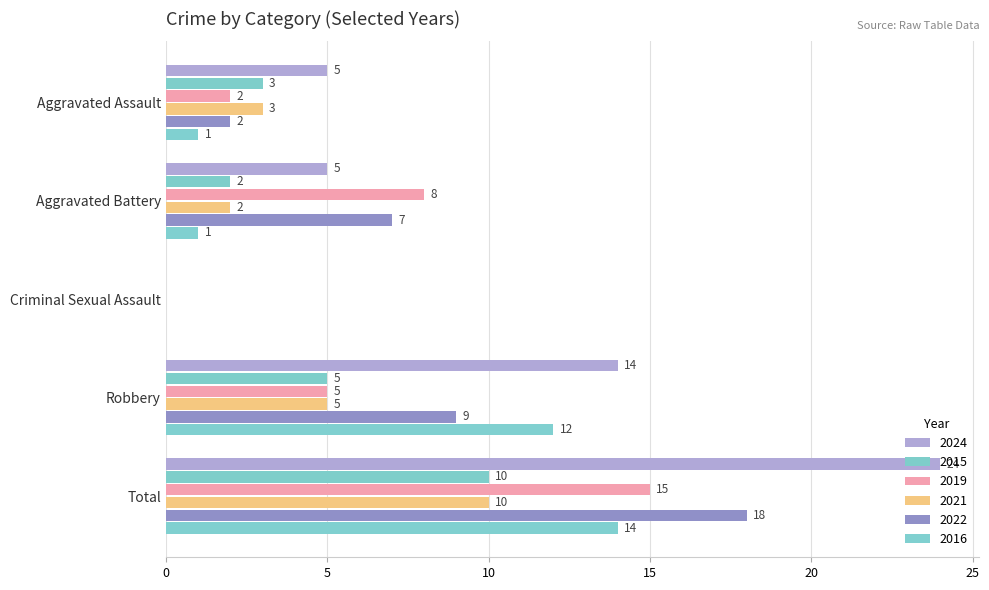

Reading left to right, transcribe all the data shown in this chart.

2024: 5	5	0	14	24
2015: 3	2	0	5	10
2019: 2	8	0	5	15
2021: 3	2	0	5	10
2022: 2	7	0	9	18
2016: 1	1	0	12	14